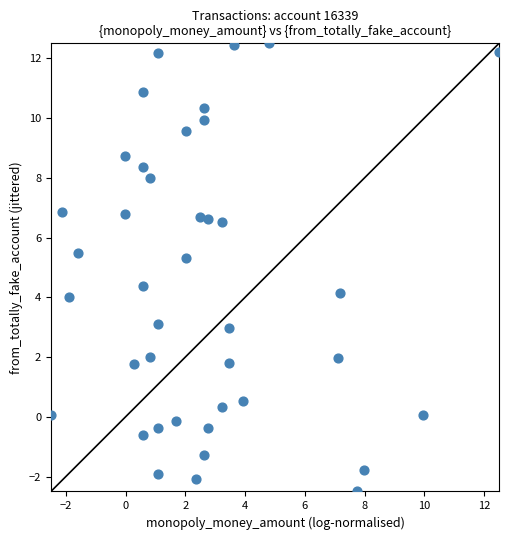

What is the range of X values (max minus min)?

15.0